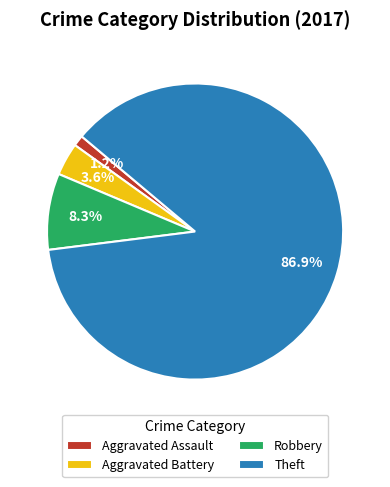

Rank the categories by value from highest to lowest.

Theft, Robbery, Aggravated Battery, Aggravated Assault